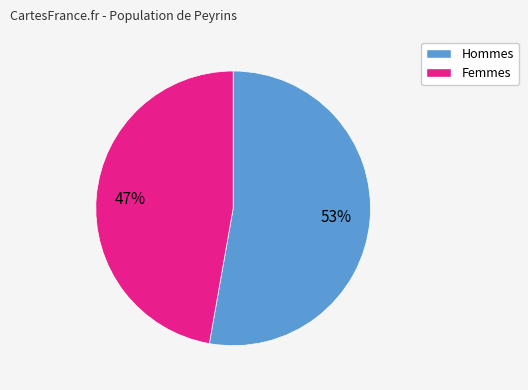

To the nearest percent, what is the difference between the largest and smallest slice percentages?

6%